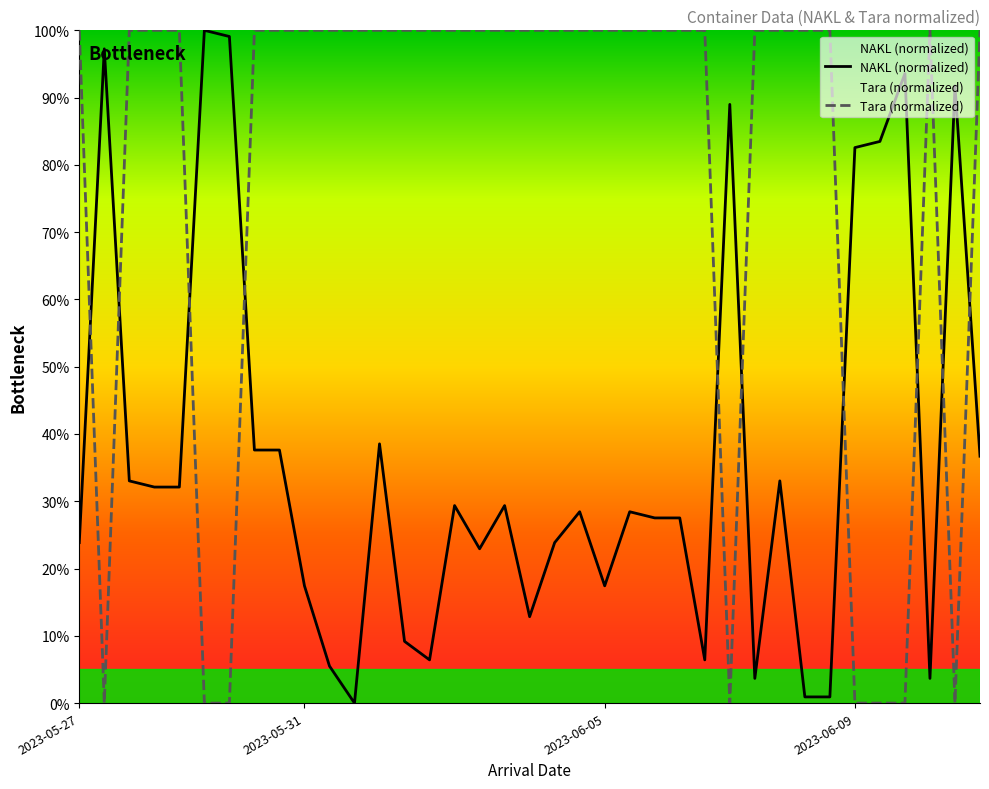

How many lines are shown in the chart?

2